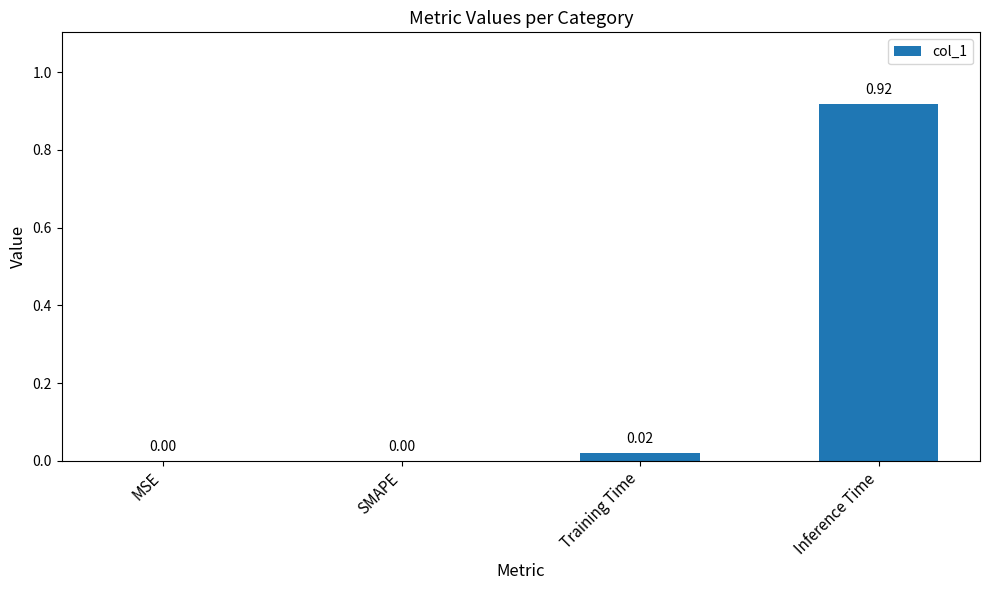

How many values are above zero?

2